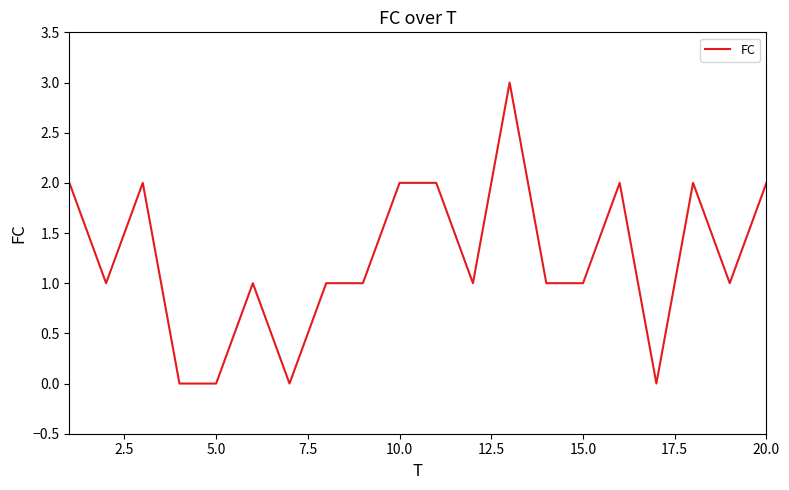

What is the difference between the maximum and second lowest values?

3